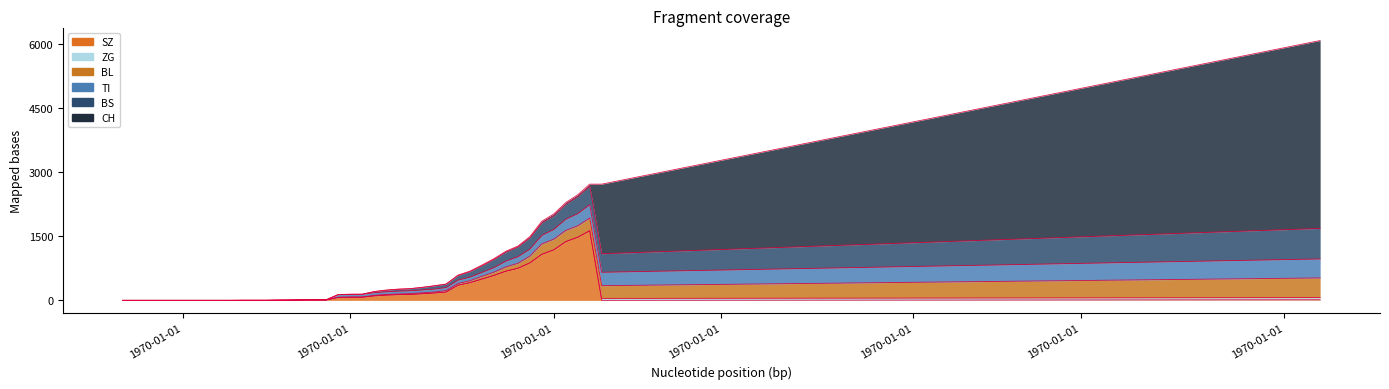

The CH series shows 2668 at 2020-03-01. True or false?

False